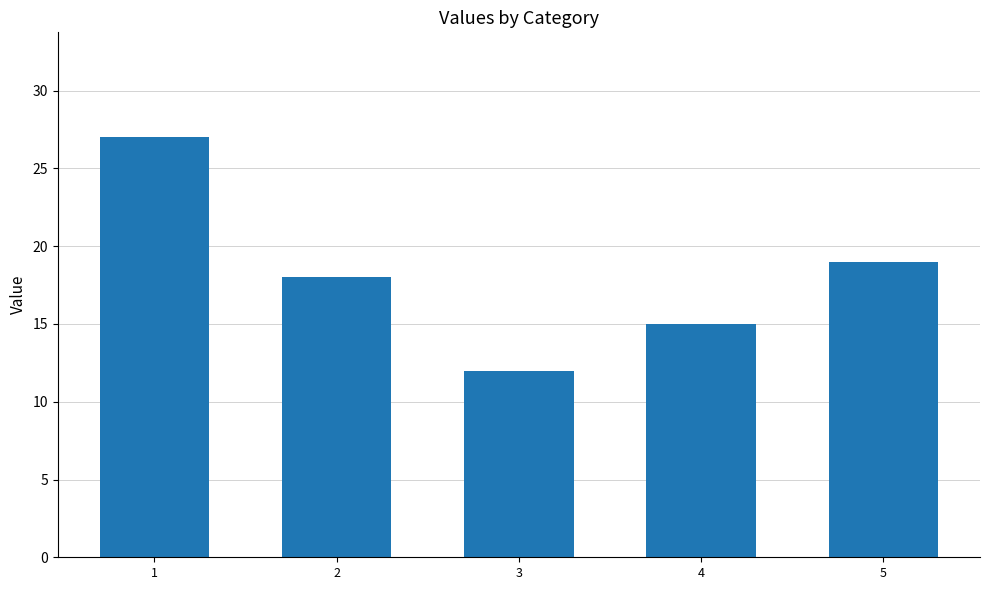

List the labels in order of value, smallest first.

3, 4, 2, 5, 1